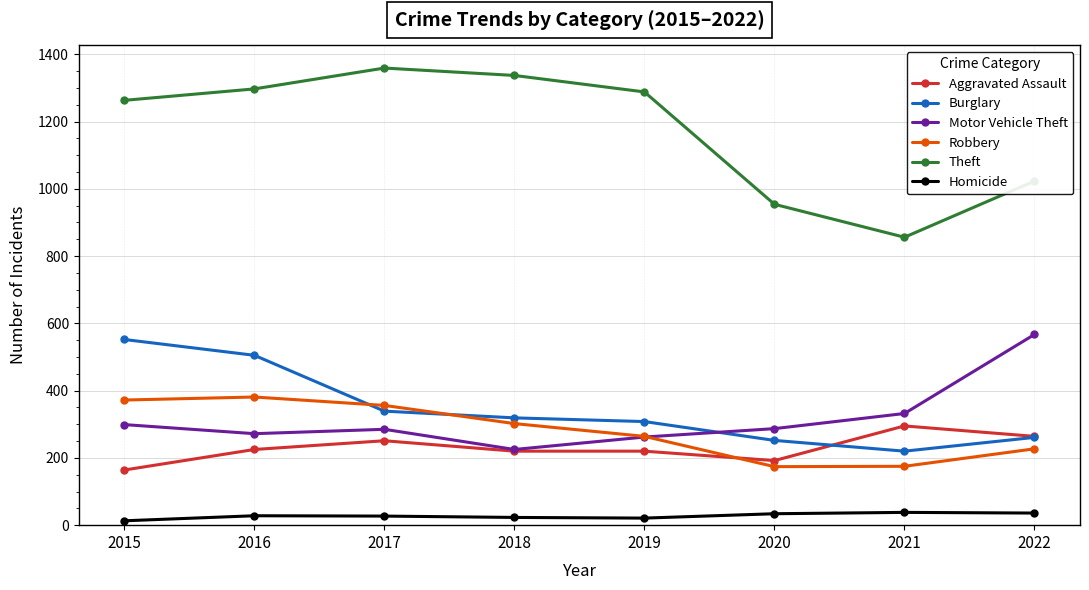

How many lines are shown in the chart?

6